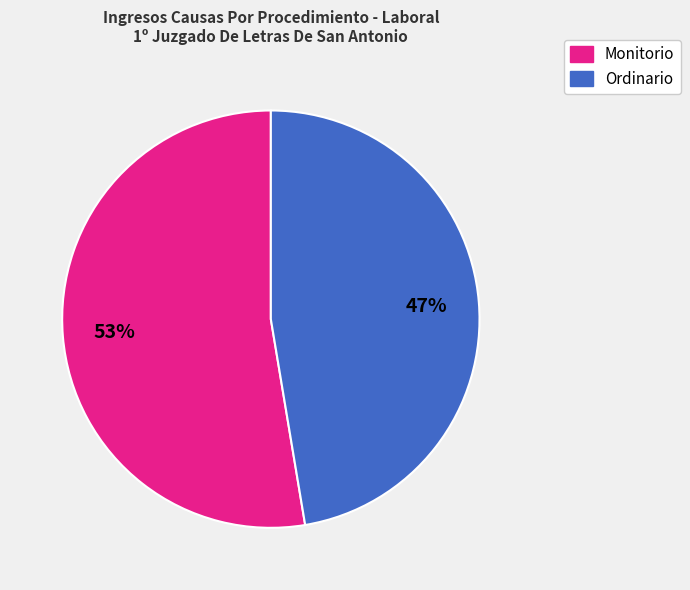

To the nearest percent, what is the combined percentage of Monitorio and Ordinario?

100%